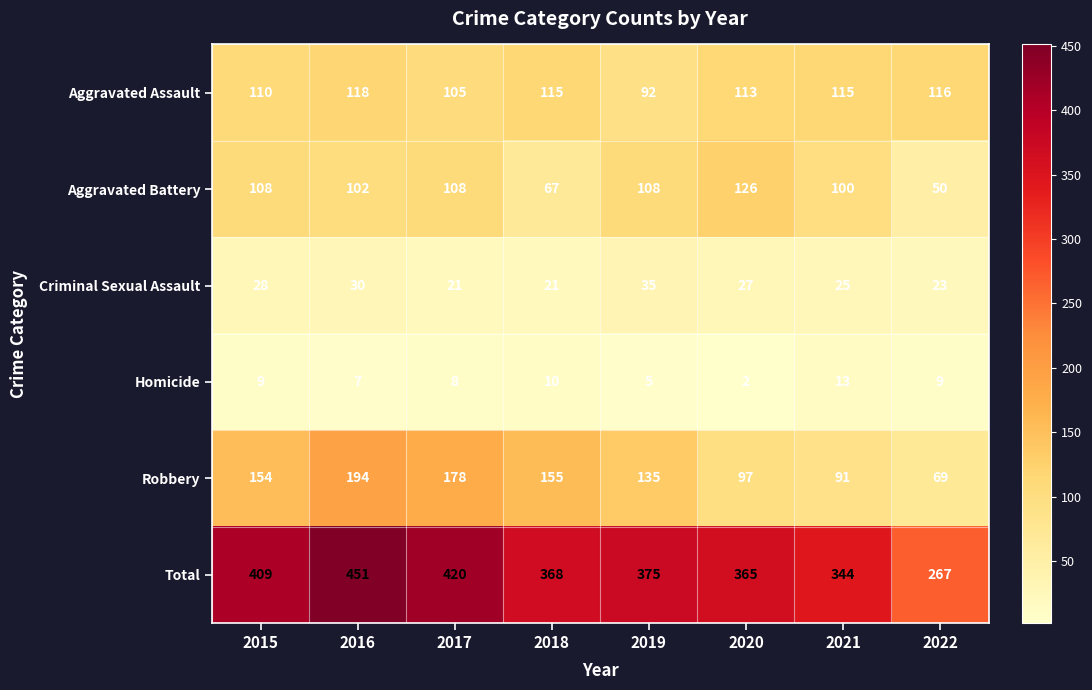

True or false: Robbery has a value of 97 at 2020.

True